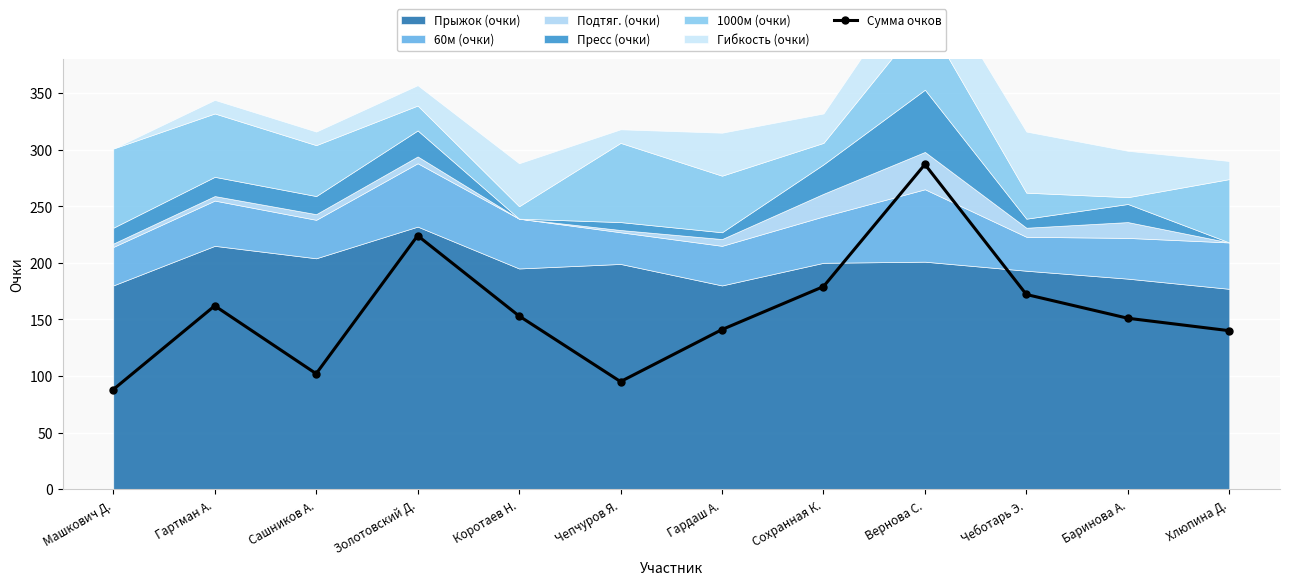

What is the approximate value at Сашников А., to the nearest 50?

100